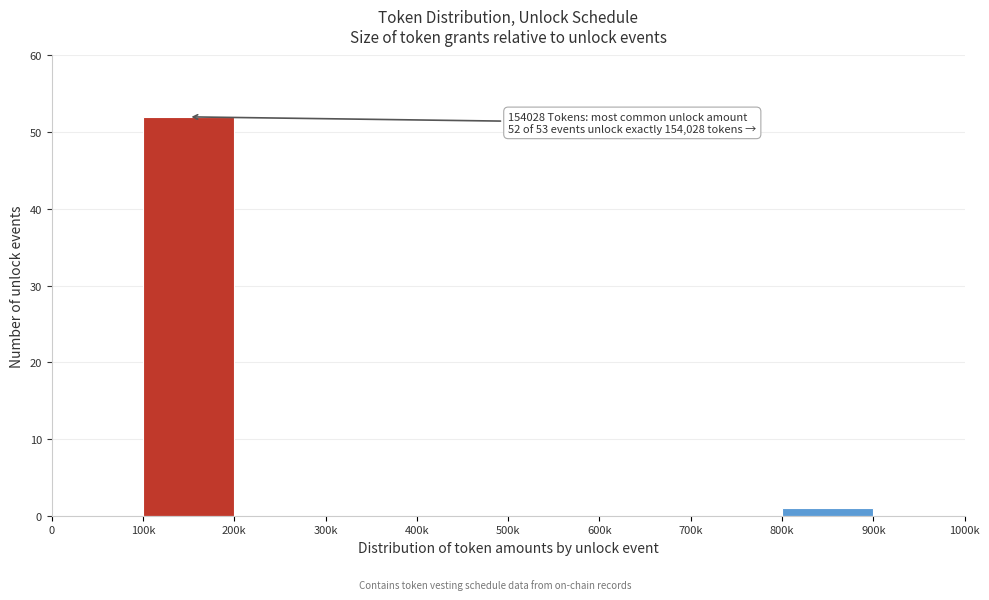

Reading left to right, list all the values displayed in this chart.

0=0	100k=52	200k=0	300k=0	400k=0	500k=0	600k=0	700k=0	800k=1	900k=0